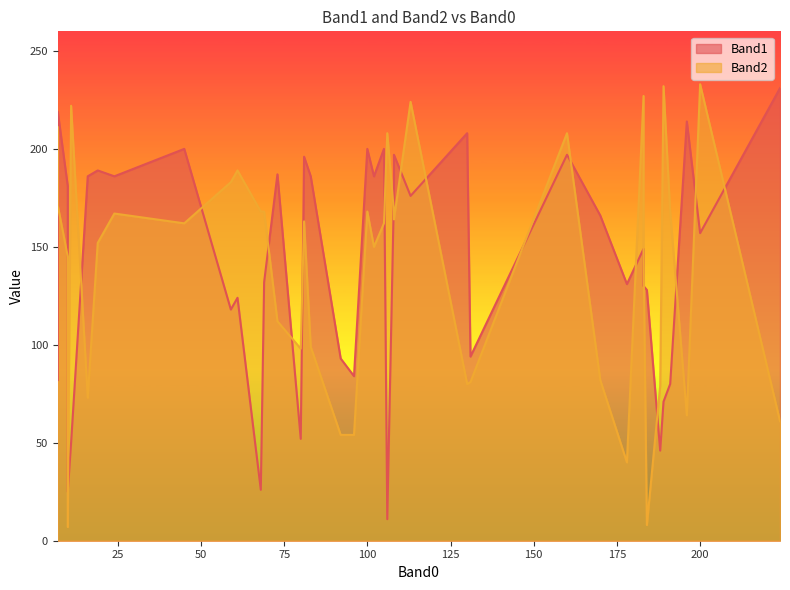

Between 11 and 183, which is larger?

183